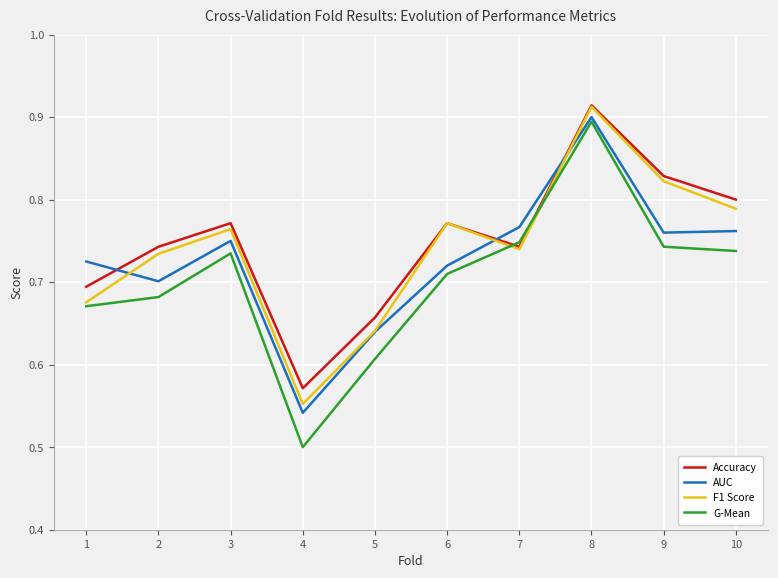

List the labels in order of F1 Score value, largest first.

8, 9, 10, 6, 3, 7, 2, 1, 5, 4